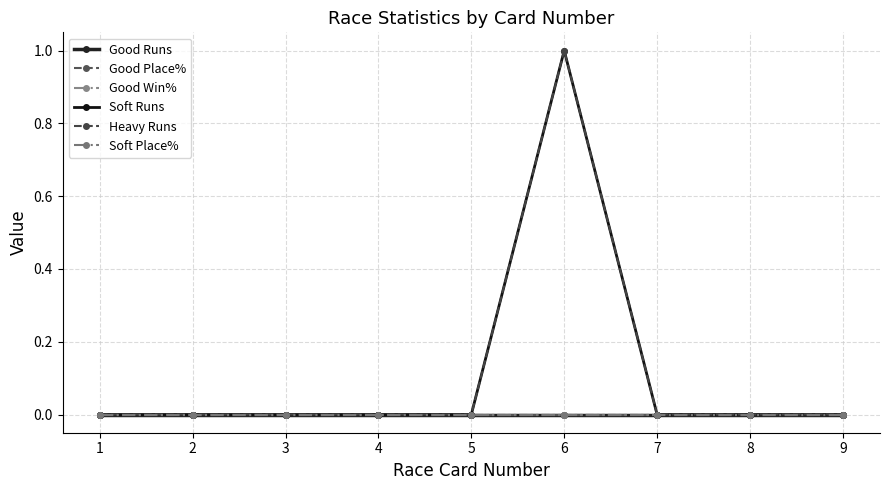

At which category does the chart reach its peak across all series?

6